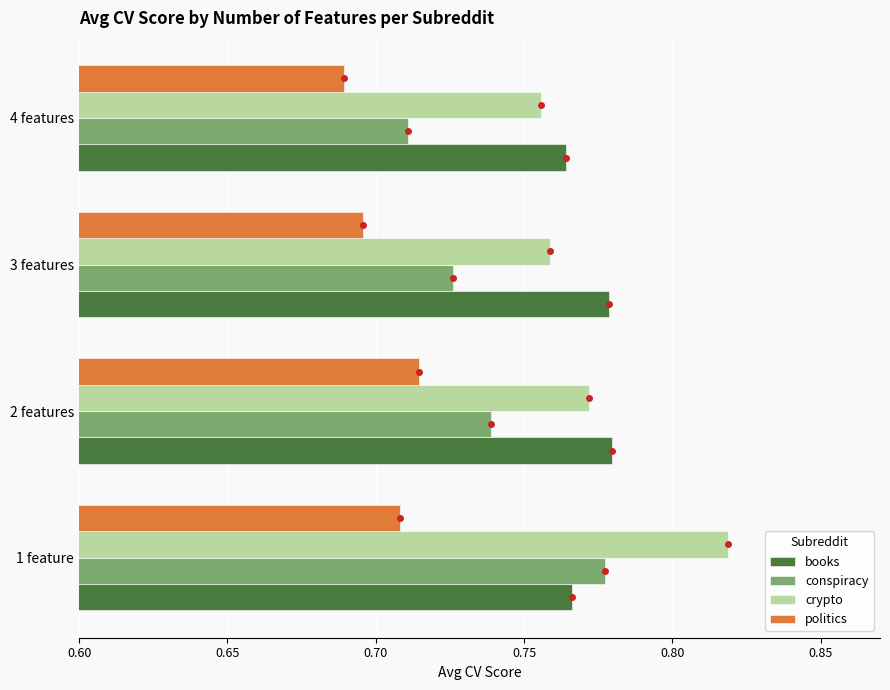

At which label does conspiracy reach its peak?

1 feature